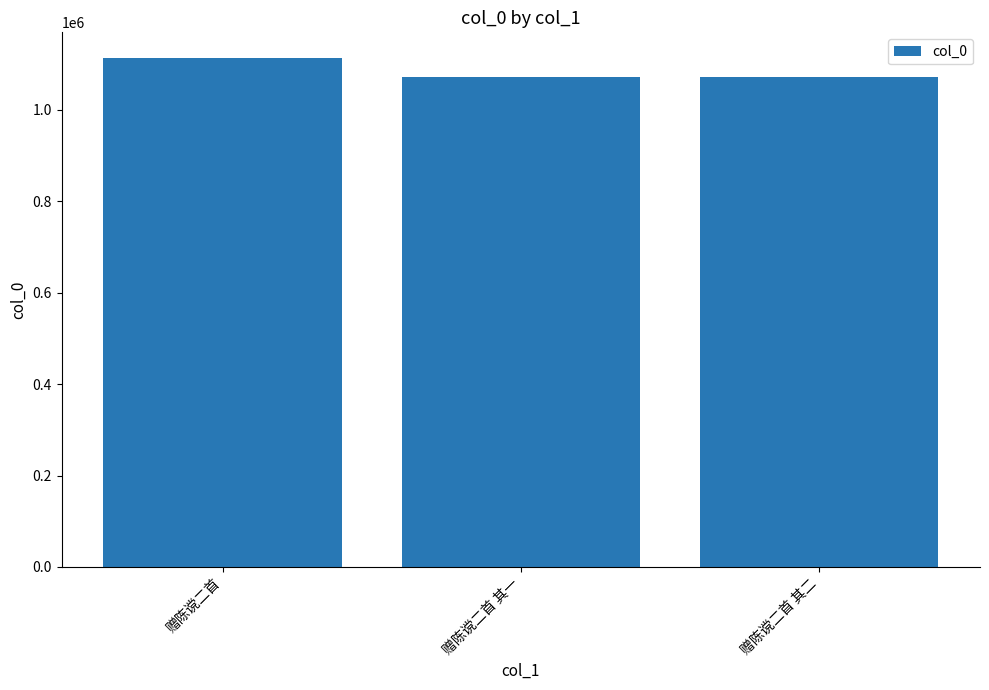

The value at 赠陈谠二首 其二 is 1070761. True or false?

True